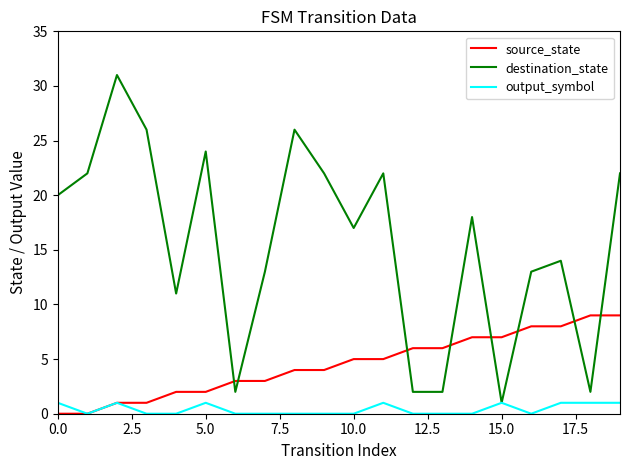

Reading left to right, list all the values displayed in this chart.

source_state: 0	0	1	1	2	2	3	3	4	4	5	5	6	6	7	7	8	8	9	9
destination_state: 20	22	31	26	11	24	2	13	26	22	17	22	2	2	18	1	13	14	2	22
output_symbol: 1	0	1	0	0	1	0	0	0	0	0	1	0	0	0	1	0	1	1	1